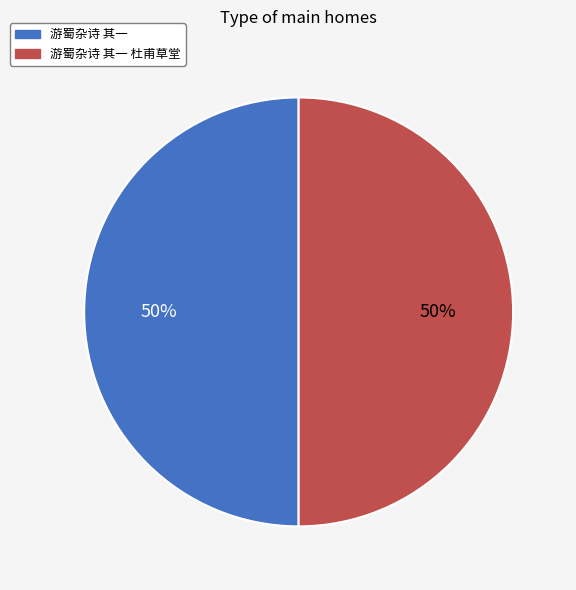

The 游蜀杂诗 其一 slice represents 50% of the pie. True or false?

True